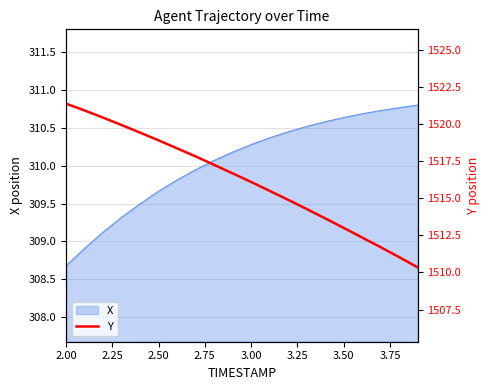

The value of X at 2.00 is 164.6. True or false?

False